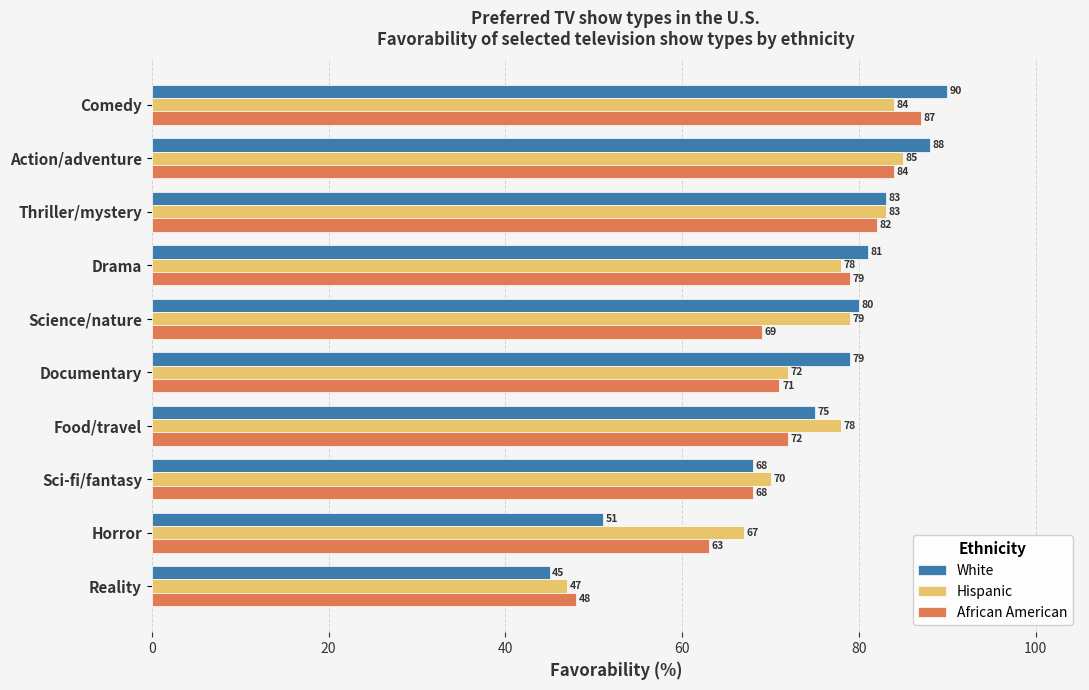

At which category is the sum across all series the highest?

Comedy